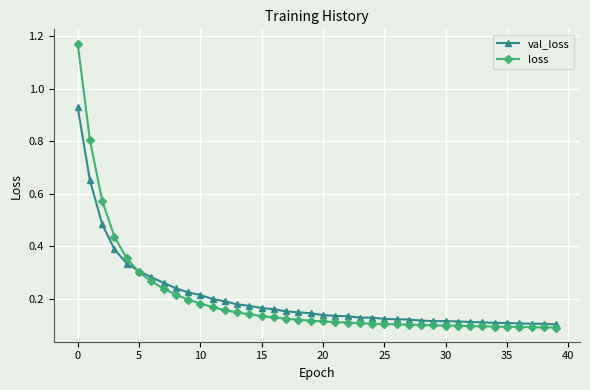

At how many categories does at least one series exceed 0?

40